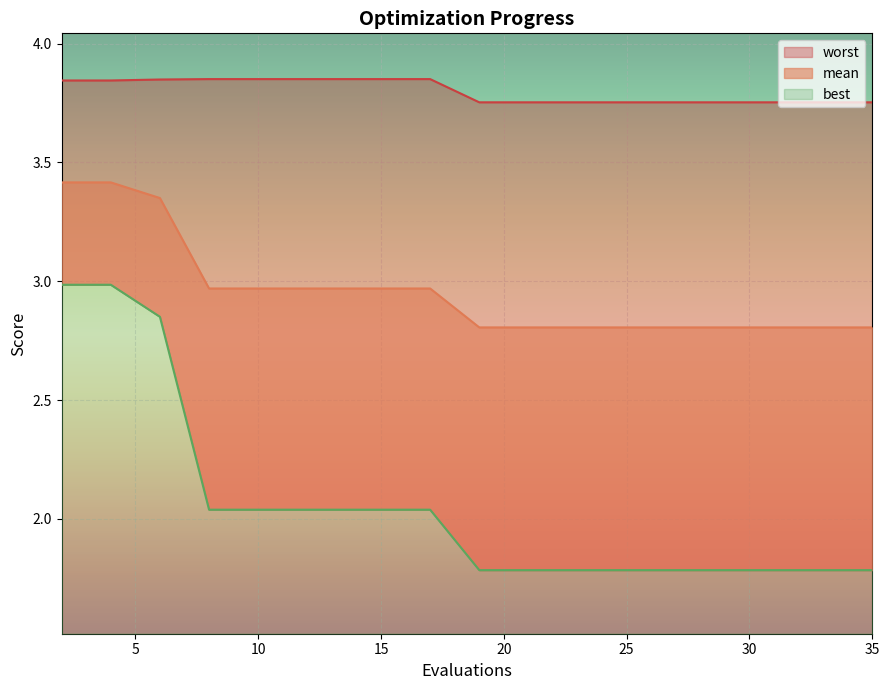

True or false: worst has more than 0 interior local peaks.

False